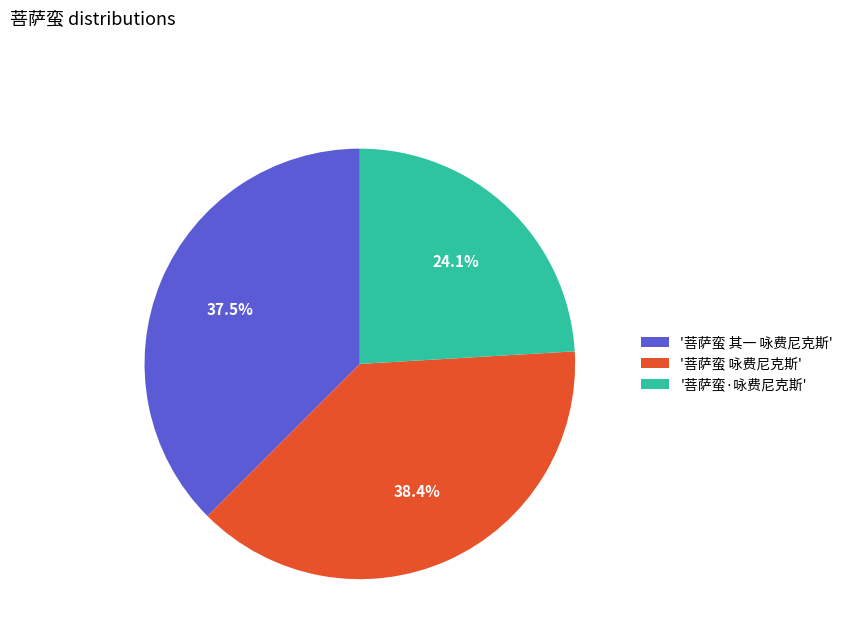

Between '菩萨蛮·咏费尼克斯' and '菩萨蛮 咏费尼克斯', which is larger?

'菩萨蛮 咏费尼克斯'